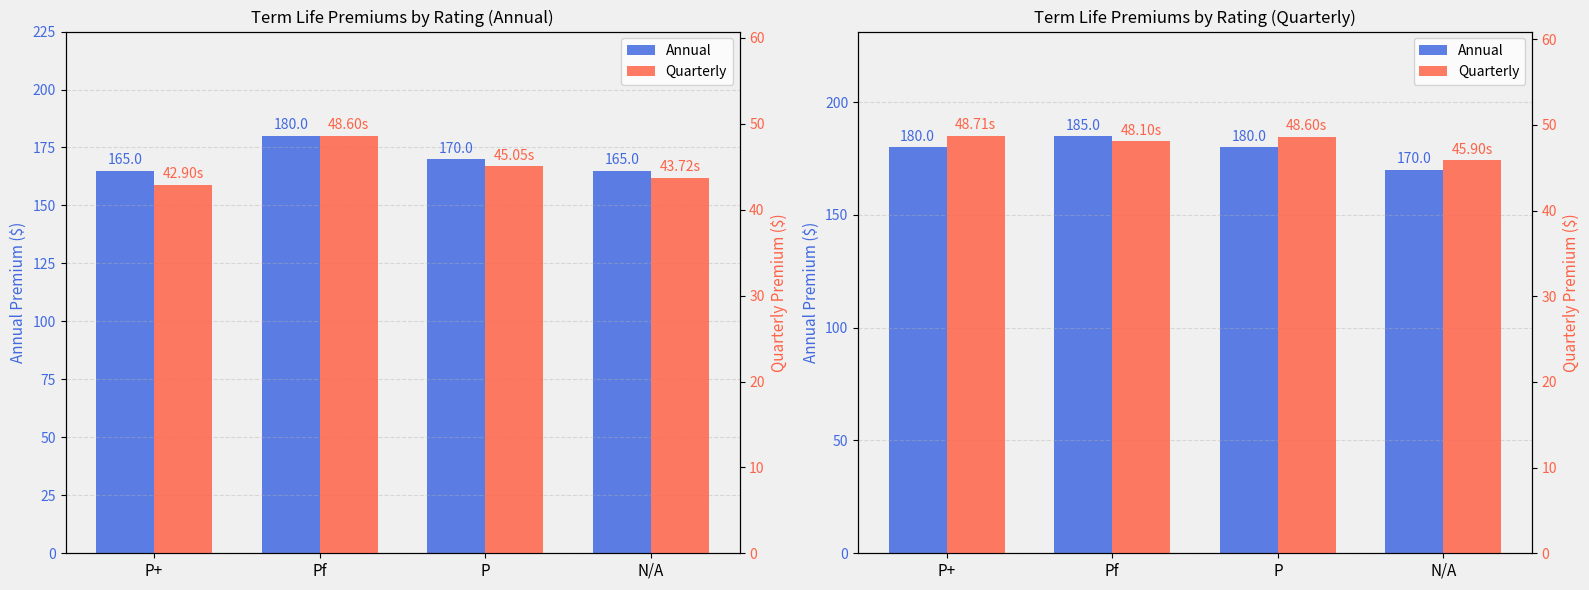

What is the sum of the Annual values at Pf and N/A?

355.0